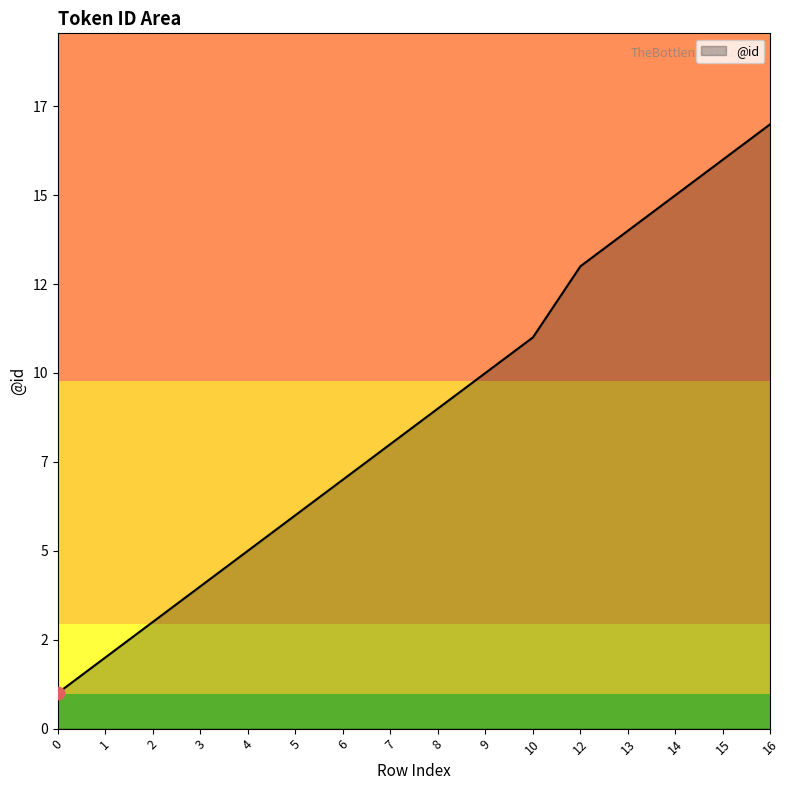

What is the change in value from 6 to 13?

+7